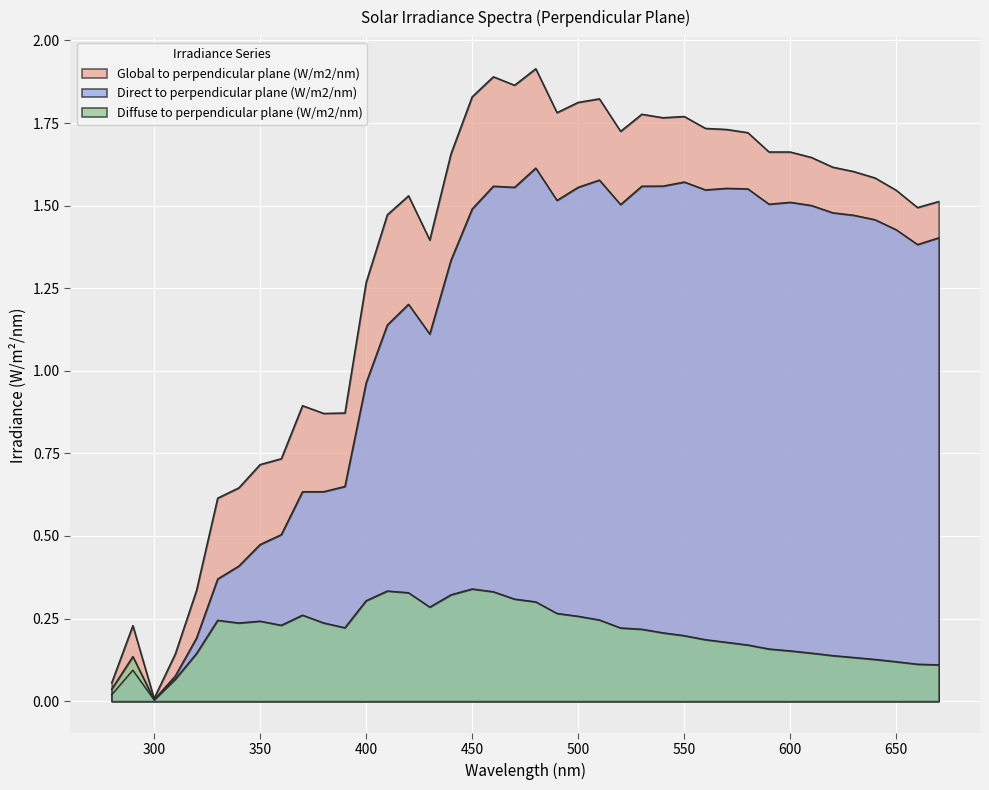

Reading right to left, extract all data points from this chart.

Direct to perpendicular plane (W/m2/nm): 1.4	1.4	1.4	1.5	1.5	1.5	1.5	1.5	1.5	1.6	1.6	1.5	1.6	1.6	1.6	1.5	1.6	1.6	1.5	1.6	1.6	1.6	1.5	1.3	1.1	1.2	1.1	1.0	0.6	0.6	0.6	0.5	0.5	0.4	0.4	0.2	0.1	0.0	0.1	0.0
Diffuse to perpendicular plane (W/m2/nm): 0.1	0.1	0.1	0.1	0.1	0.1	0.1	0.2	0.2	0.2	0.2	0.2	0.2	0.2	0.2	0.2	0.2	0.3	0.3	0.3	0.3	0.3	0.3	0.3	0.3	0.3	0.3	0.3	0.2	0.2	0.3	0.2	0.2	0.2	0.2	0.1	0.1	0.0	0.1	0.0
Global to perpendicular plane (W/m2/nm): 1.5	1.5	1.5	1.6	1.6	1.6	1.6	1.7	1.7	1.7	1.7	1.7	1.8	1.8	1.8	1.7	1.8	1.8	1.8	1.9	1.9	1.9	1.8	1.7	1.4	1.5	1.5	1.3	0.9	0.9	0.9	0.7	0.7	0.6	0.6	0.3	0.1	0.0	0.2	0.1